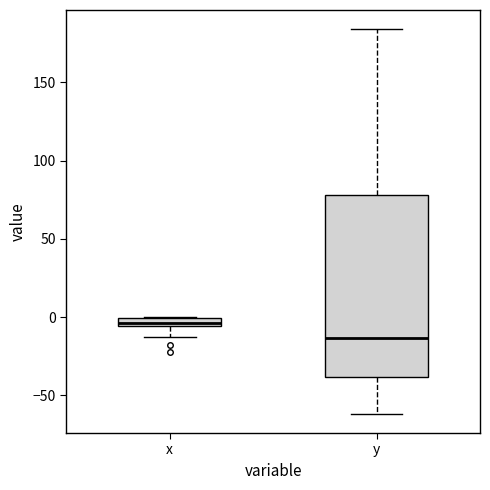

Which box is the tallest, from its lower edge to its upper edge?

y